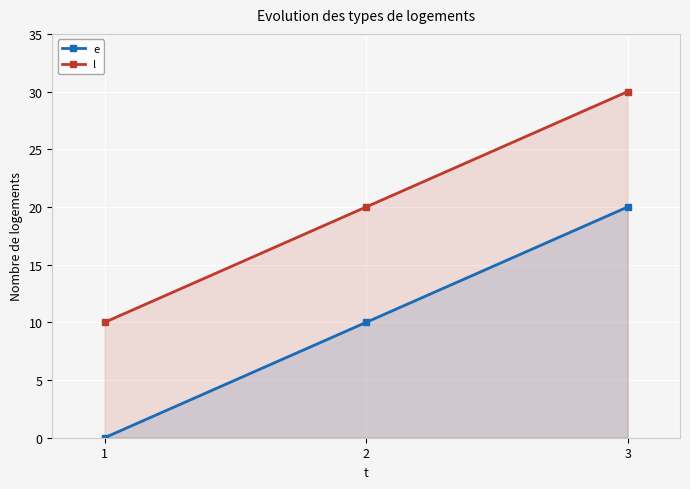

What are all the series names shown in the legend?

e, l